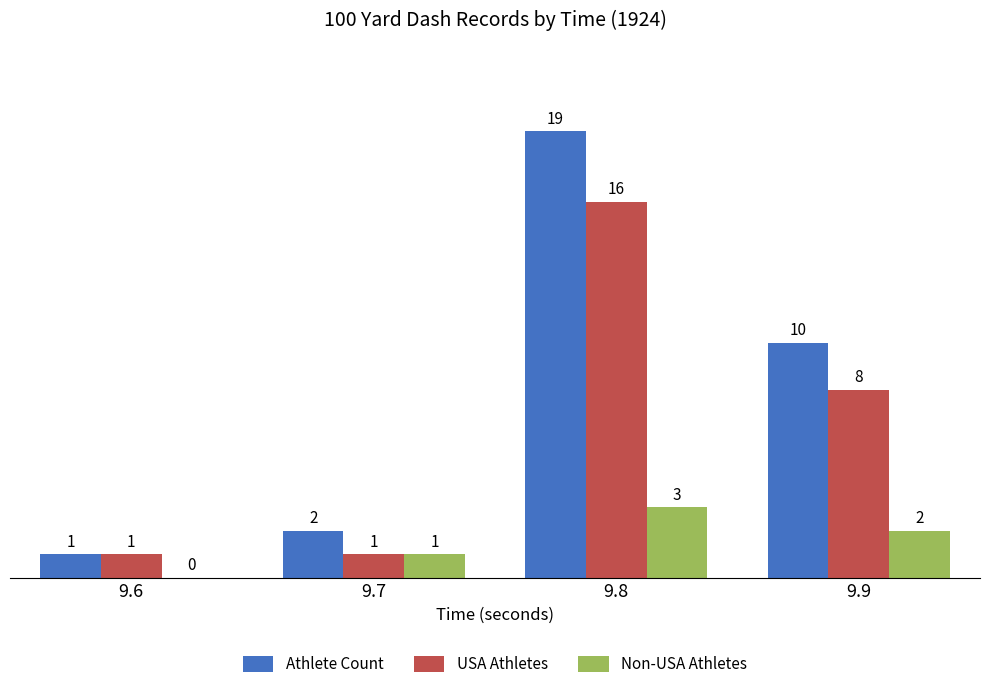

How many groups of bars are there?

4